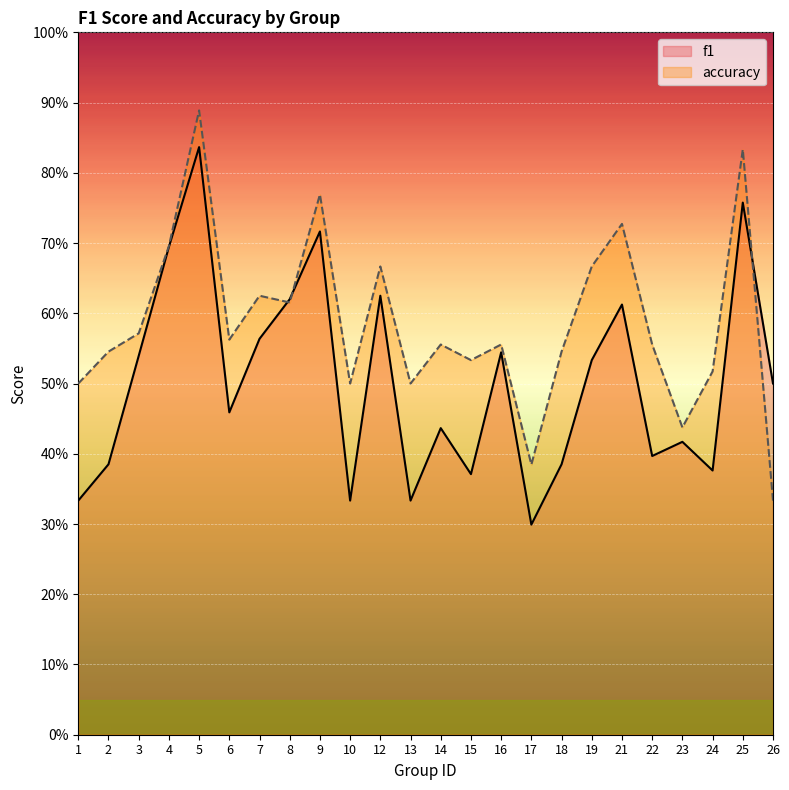

True or false: f1 has a value of 0.1 at 26.

False